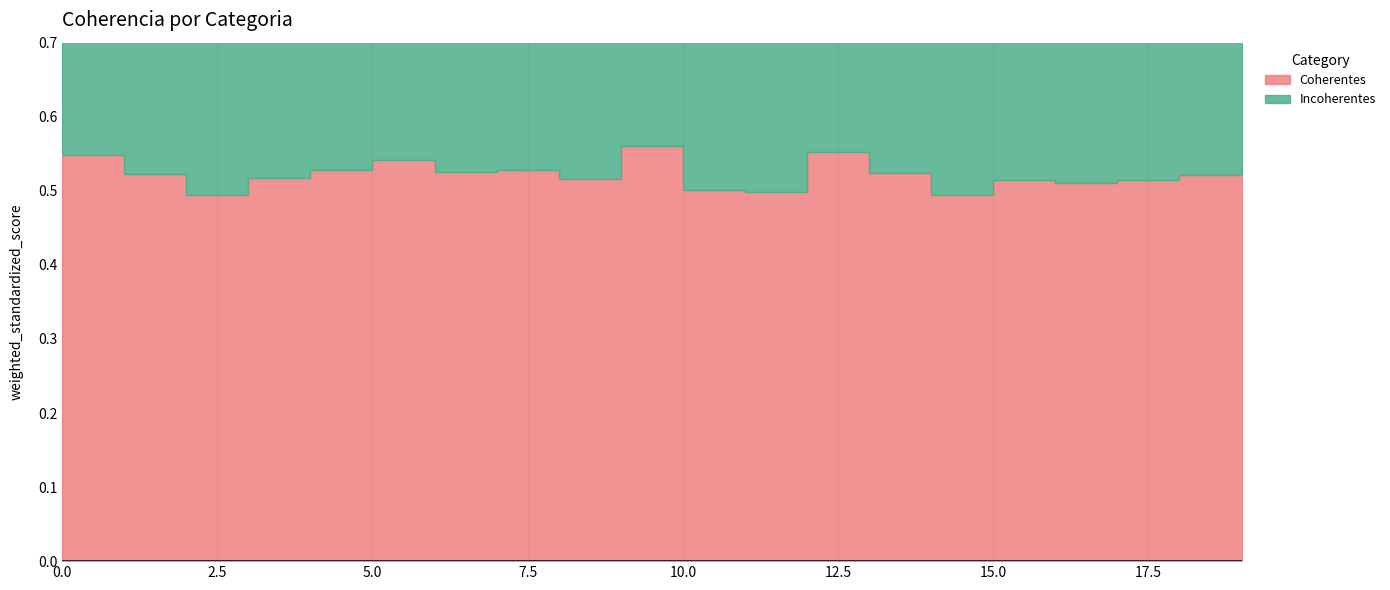

What is the minimum value shown in the chart?

0.5